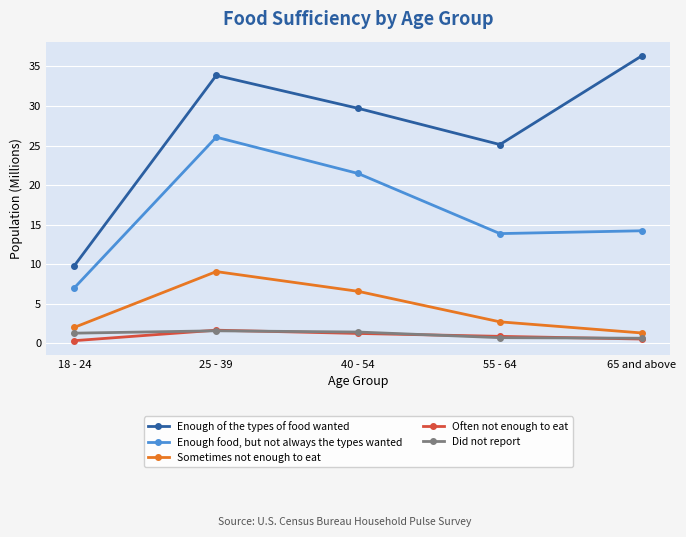

What position from the right is 65 and above?

1